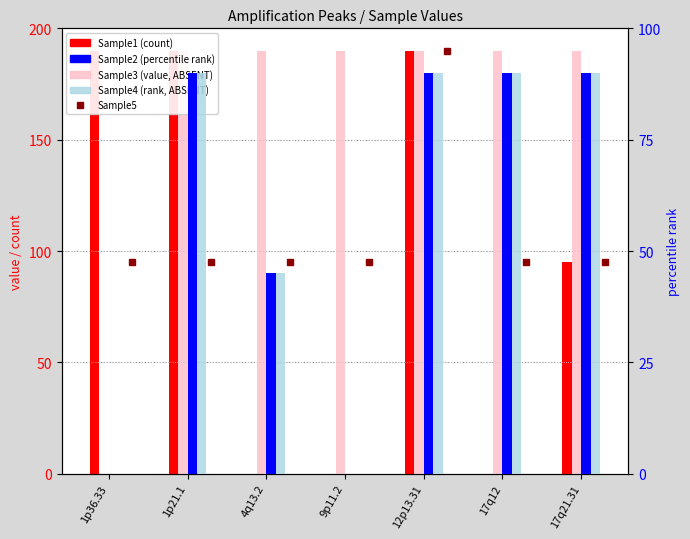

At which label is Sample1 closest to 95?

17q21.31